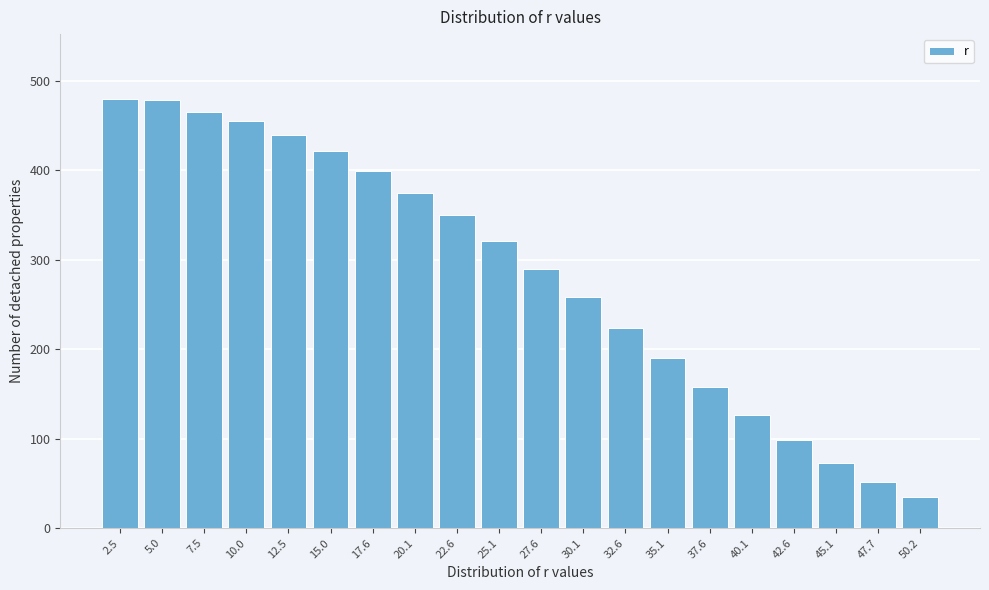

What is the difference between the maximum and second lowest values?

428